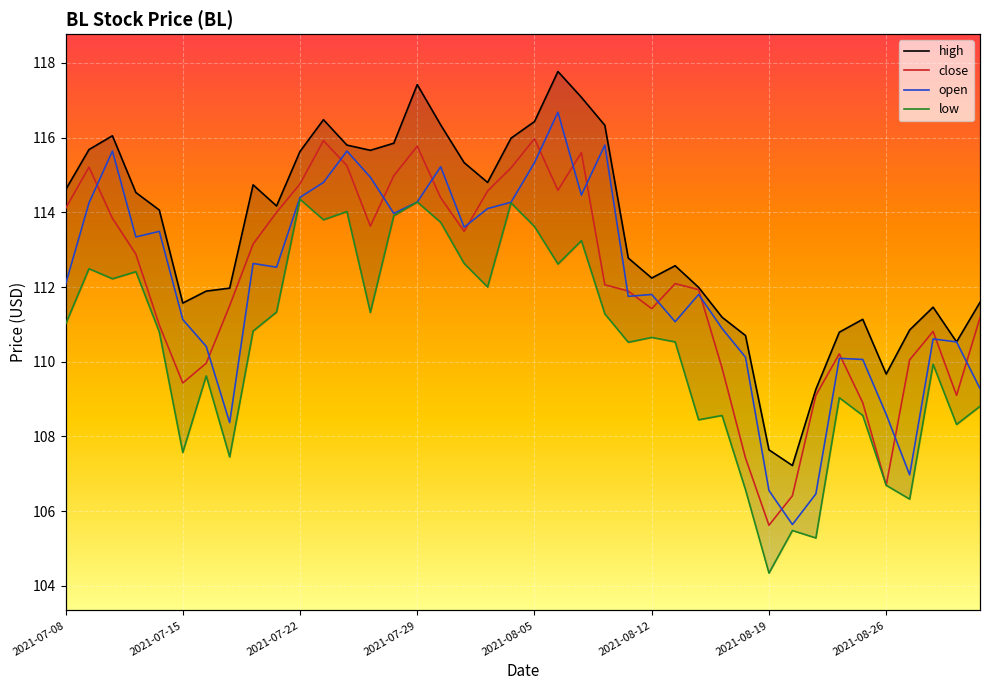

What position from the right is 12?

28